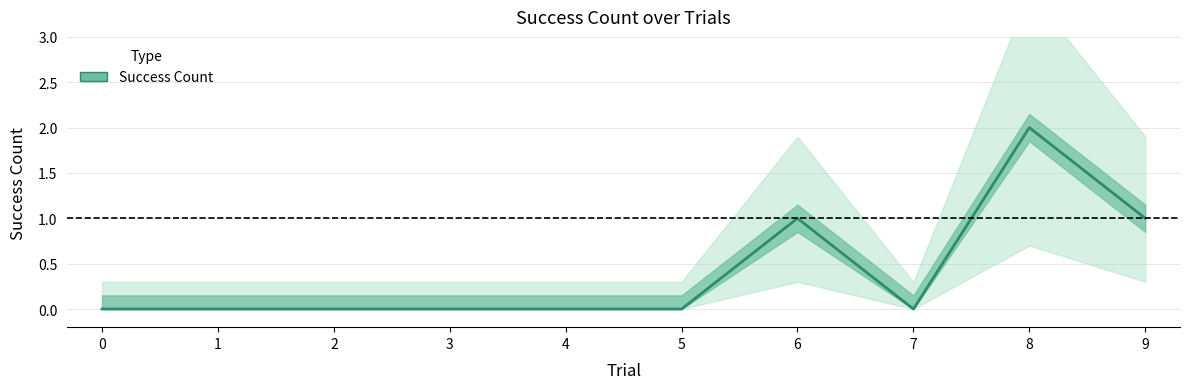

True or false: the data shows 0 at 7.

True